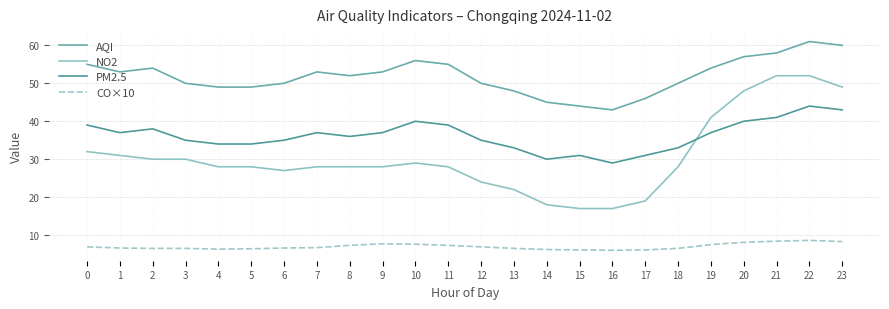

What is the value of the NO2 point at the 7th from the left?

27.0